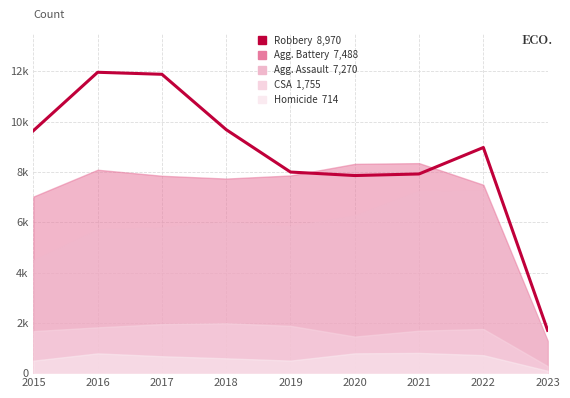

At which label does the data first exceed 8970?

2015